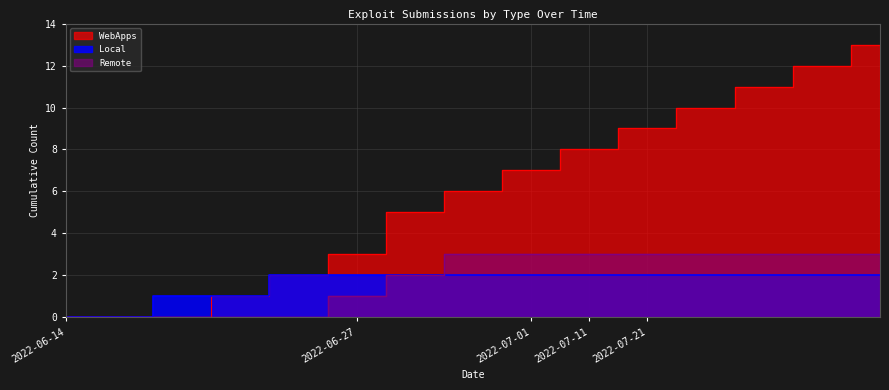

True or false: Remote and Local intersect in this chart.

False